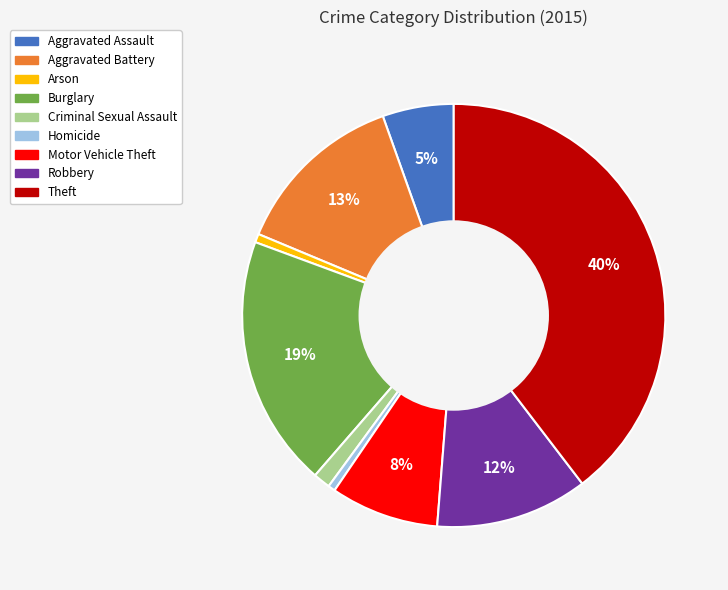

To the nearest percent, what percentage of the pie is Robbery?

12%